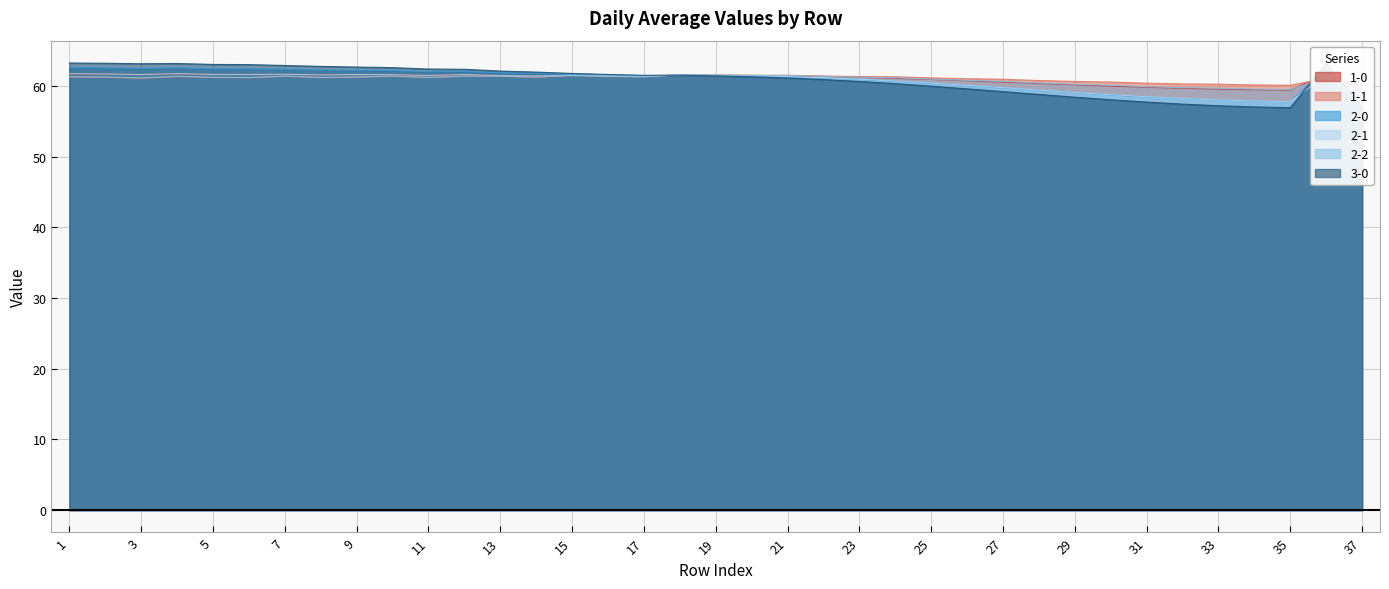

What is the total value across all series at 35?

351.6